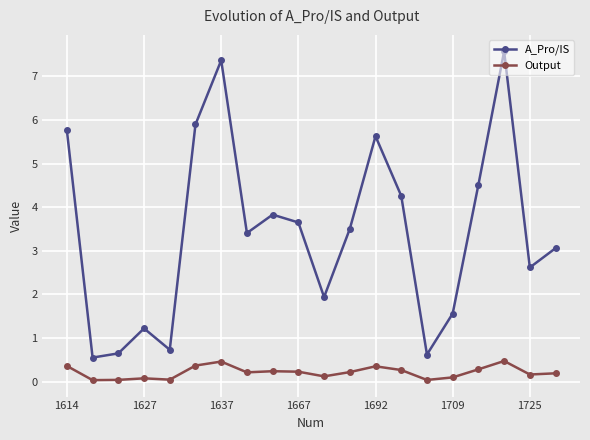

Which series has the widest spread of values?

A_Pro/IS